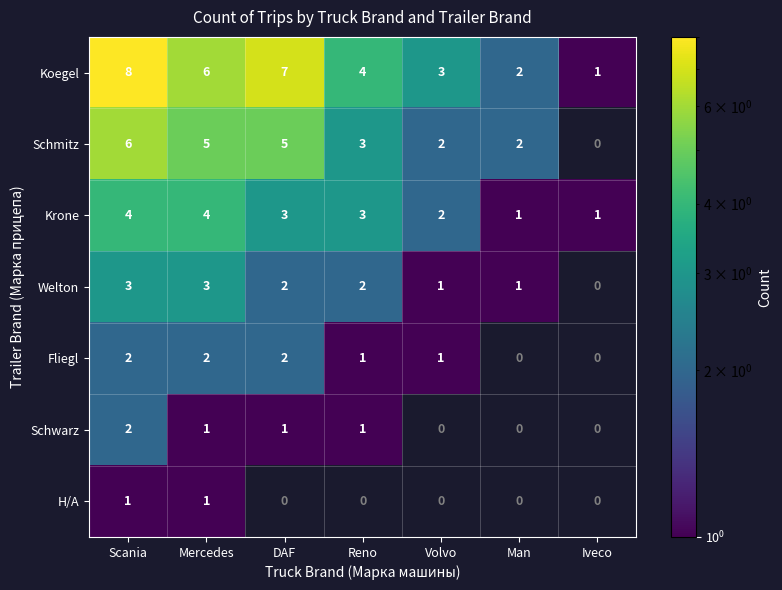

At which label does Koegel reach its minimum?

Iveco